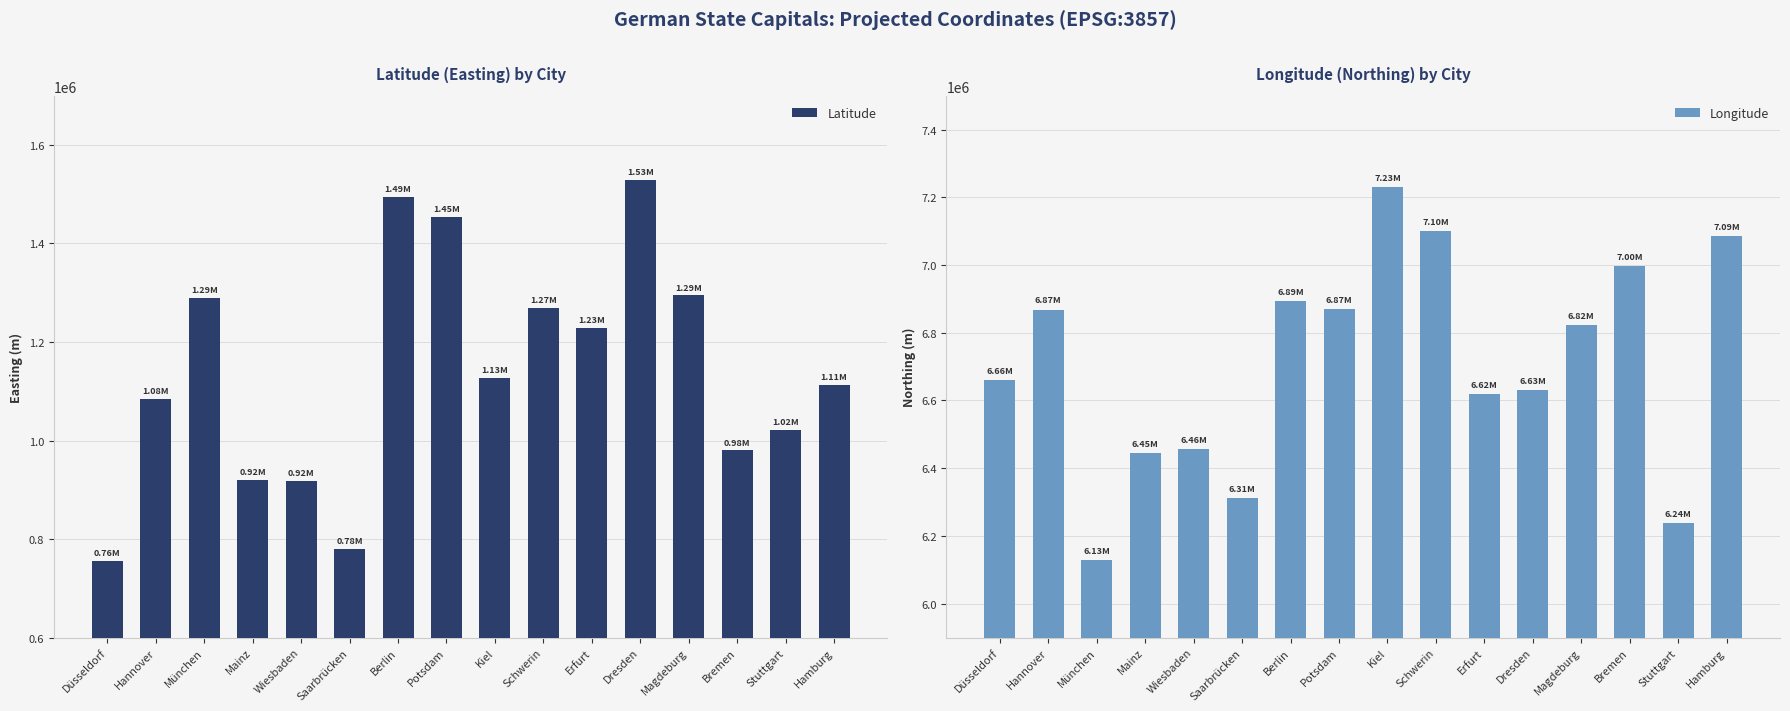

Reading left to right, list all the values displayed in this chart.

Latitude: Düsseldorf=755503.6	Hannover=1084332.7	München=1288422.6	Mainz=919078.8	Wiesbaden=917855.8	Saarbrücken=780269.2	Berlin=1494496.8	Potsdam=1454330.5	Kiel=1126861.1	Schwerin=1269181.3	Erfurt=1227840.6	Dresden=1529225.0	Magdeburg=1294381.1	Bremen=979800.1	Stuttgart=1022108.7	Hamburg=1112491.6
Longitude: Düsseldorf=6660722.7	Hannover=6868449.8	München=6128415.2	Mainz=6445781.7	Wiesbaden=6457553.0	Saarbrücken=6310641.1	Berlin=6894008.5	Potsdam=6871055.8	Kiel=7231623.4	Schwerin=7101424.8	Erfurt=6618599.8	Dresden=6630215.3	Magdeburg=6821948.8	Bremen=6997679.1	Stuttgart=6236840.1	Hamburg=7085591.4